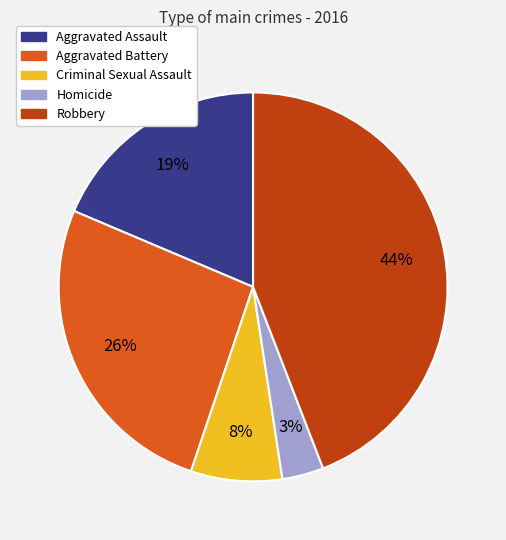

What is the smallest slice in the pie chart?

Homicide